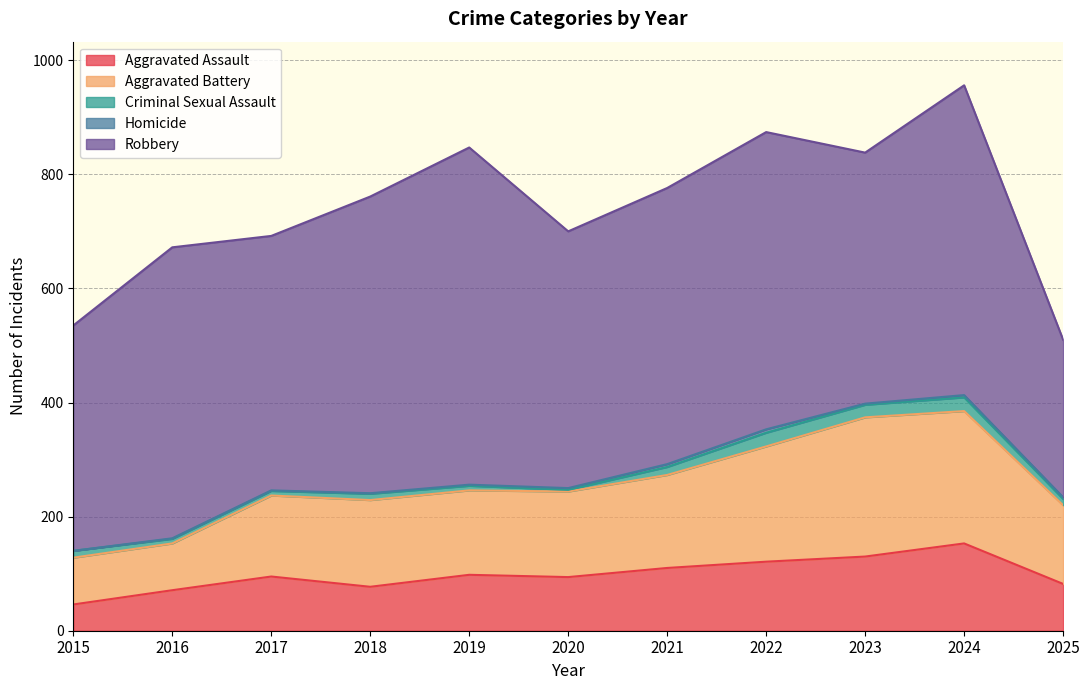

At 2015, list the series in order from smallest to largest.

Homicide, Criminal Sexual Assault, Aggravated Assault, Aggravated Battery, Robbery